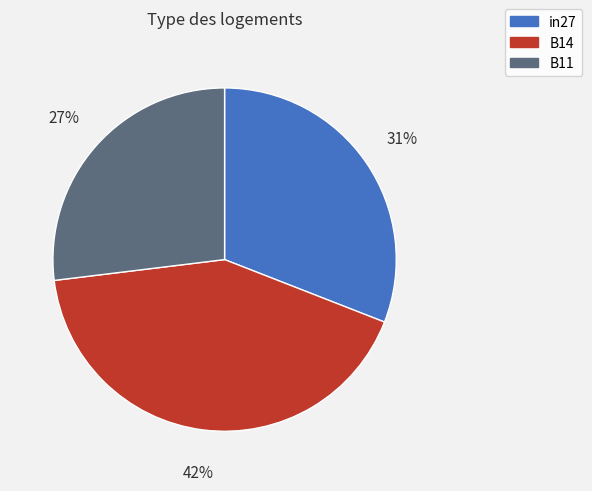

Is the sum of in27 and B11 greater than half?

Yes